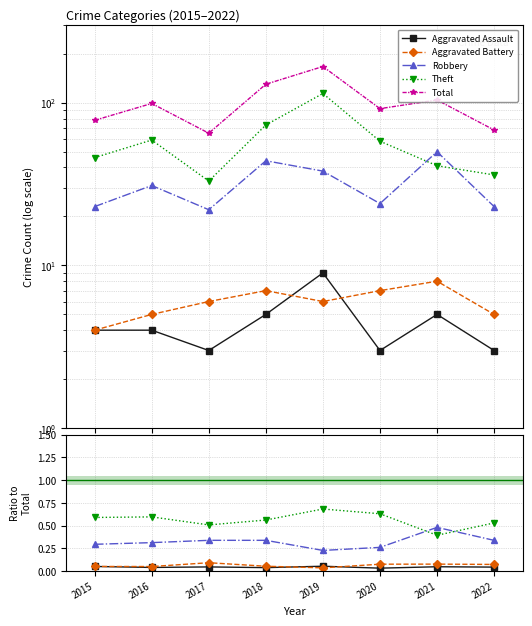

Which series ends up on top after the final intersection of Aggravated Assault and Aggravated Battery?

Aggravated Battery